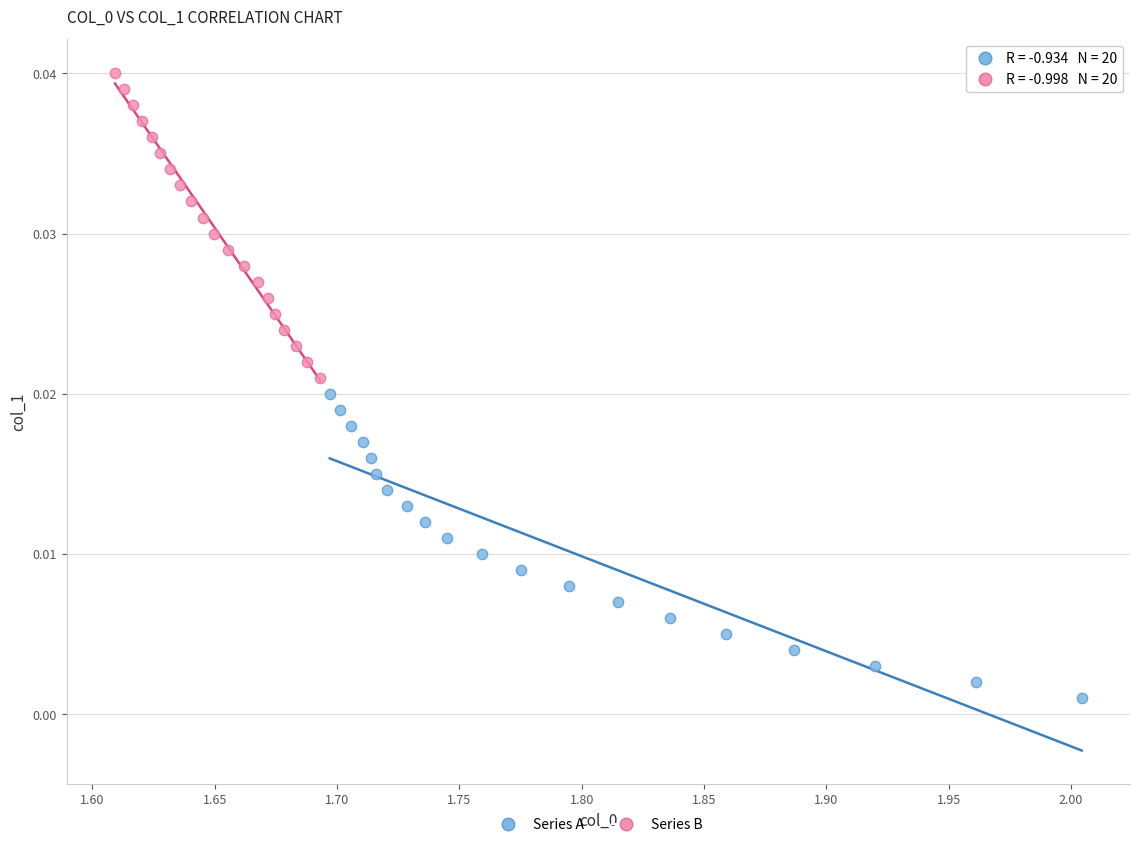

Which series reaches the minimum Y coordinate?

Series A